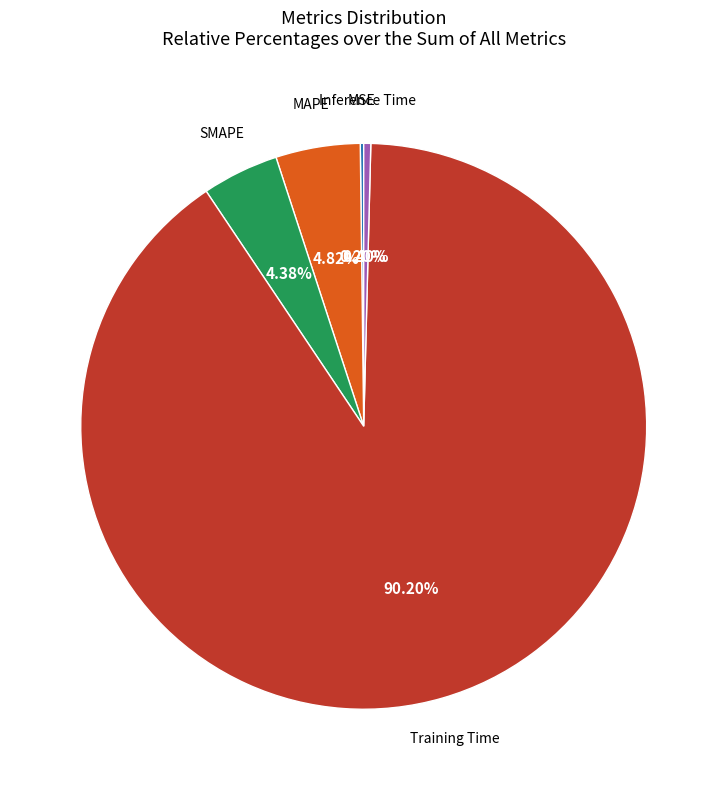

Is it true that MAPE is 15% of the pie?

False